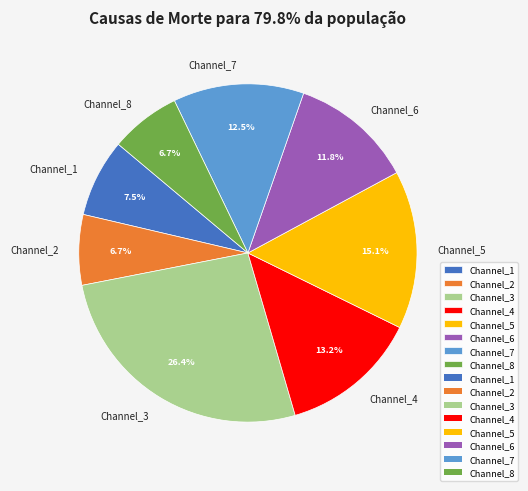

What is the ratio of the value at Channel_5 to the value at Channel_6?

1.3